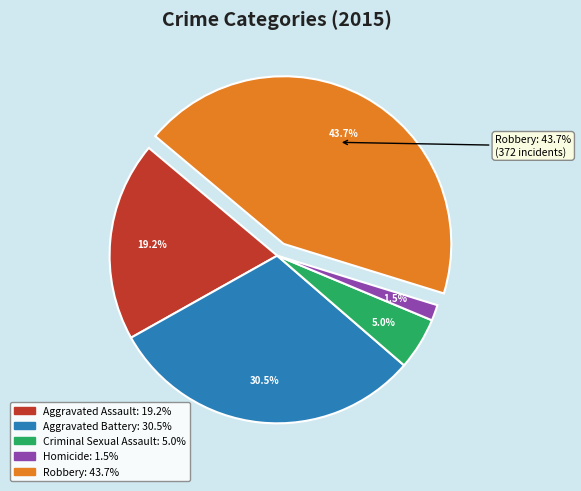

Which category has the smallest portion of the pie?

Homicide